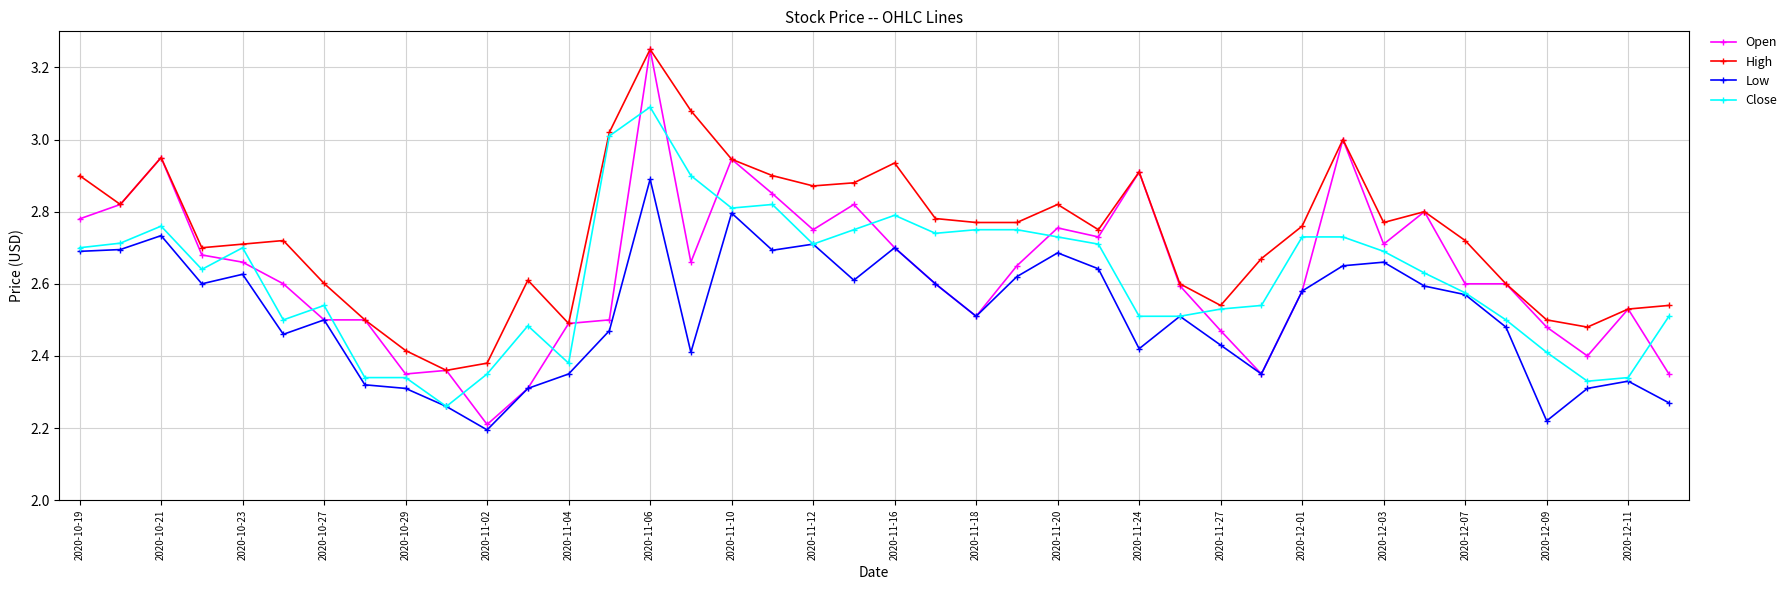

Which series has the largest total across all categories?

High